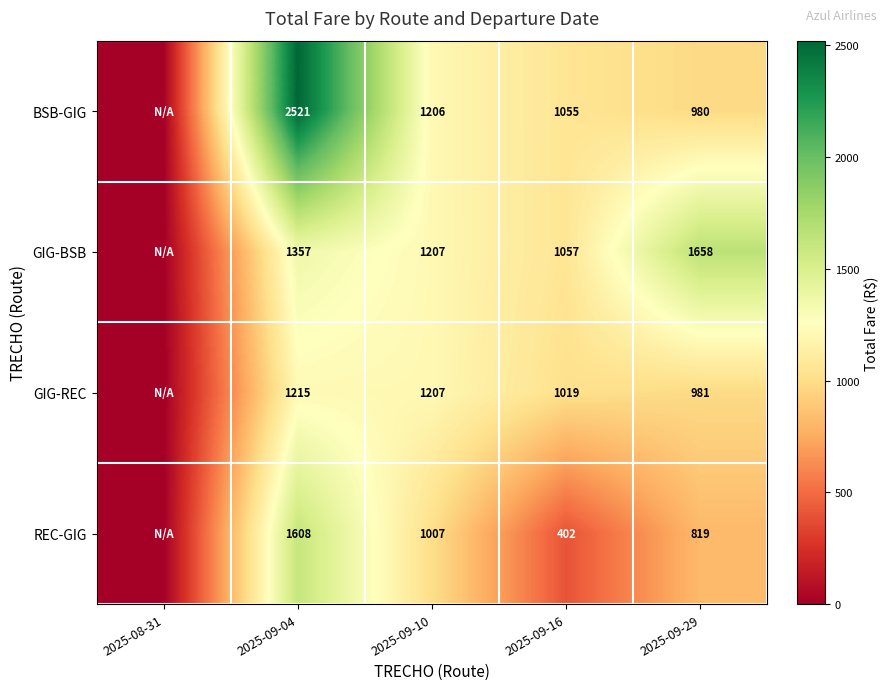

Is the value of GIG-BSB at 2025-09-16 greater than the value of GIG-REC at 2025-09-16?

Yes